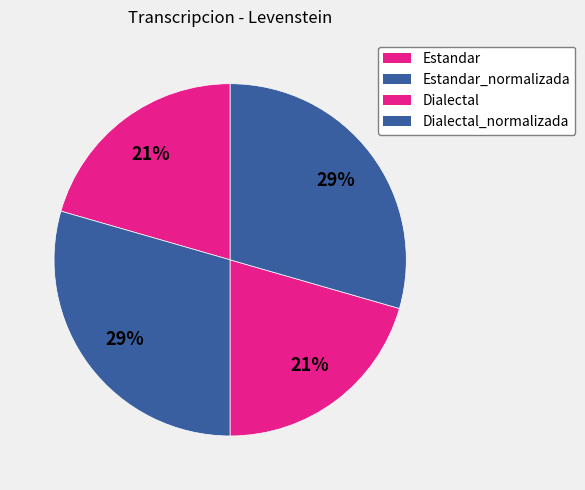

Does Dialectal_normalizada represent more than half of the total?

No